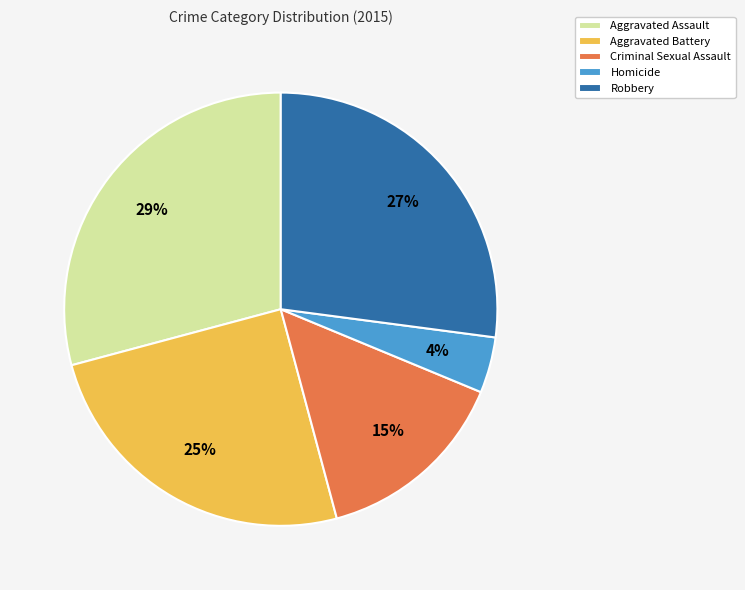

Is there a majority slice in this chart?

No